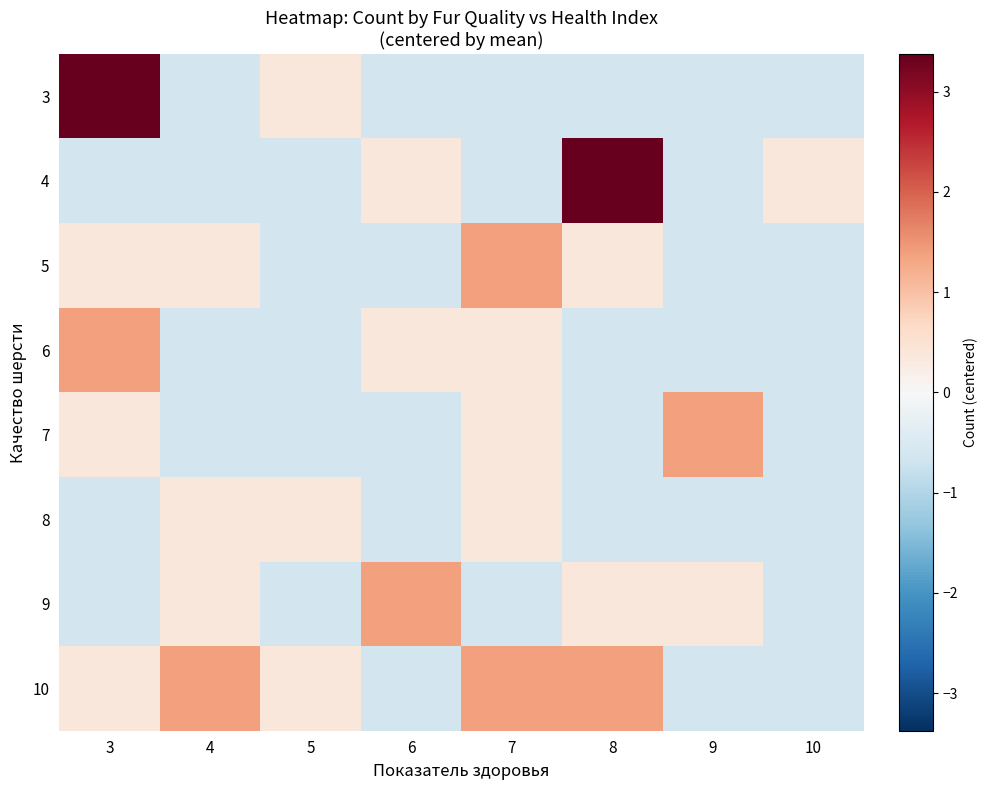

Reading right to left, transcribe all the data shown in this chart.

3: 10=-0.6	9=-0.6	8=-0.6	7=-0.6	6=-0.6	5=0.4	4=-0.6	3=3.4
4: 10=0.4	9=-0.6	8=3.4	7=-0.6	6=0.4	5=-0.6	4=-0.6	3=-0.6
5: 10=-0.6	9=-0.6	8=0.4	7=1.4	6=-0.6	5=-0.6	4=0.4	3=0.4
6: 10=-0.6	9=-0.6	8=-0.6	7=0.4	6=0.4	5=-0.6	4=-0.6	3=1.4
7: 10=-0.6	9=1.4	8=-0.6	7=0.4	6=-0.6	5=-0.6	4=-0.6	3=0.4
8: 10=-0.6	9=-0.6	8=-0.6	7=0.4	6=-0.6	5=0.4	4=0.4	3=-0.6
9: 10=-0.6	9=0.4	8=0.4	7=-0.6	6=1.4	5=-0.6	4=0.4	3=-0.6
10: 10=-0.6	9=-0.6	8=1.4	7=1.4	6=-0.6	5=0.4	4=1.4	3=0.4